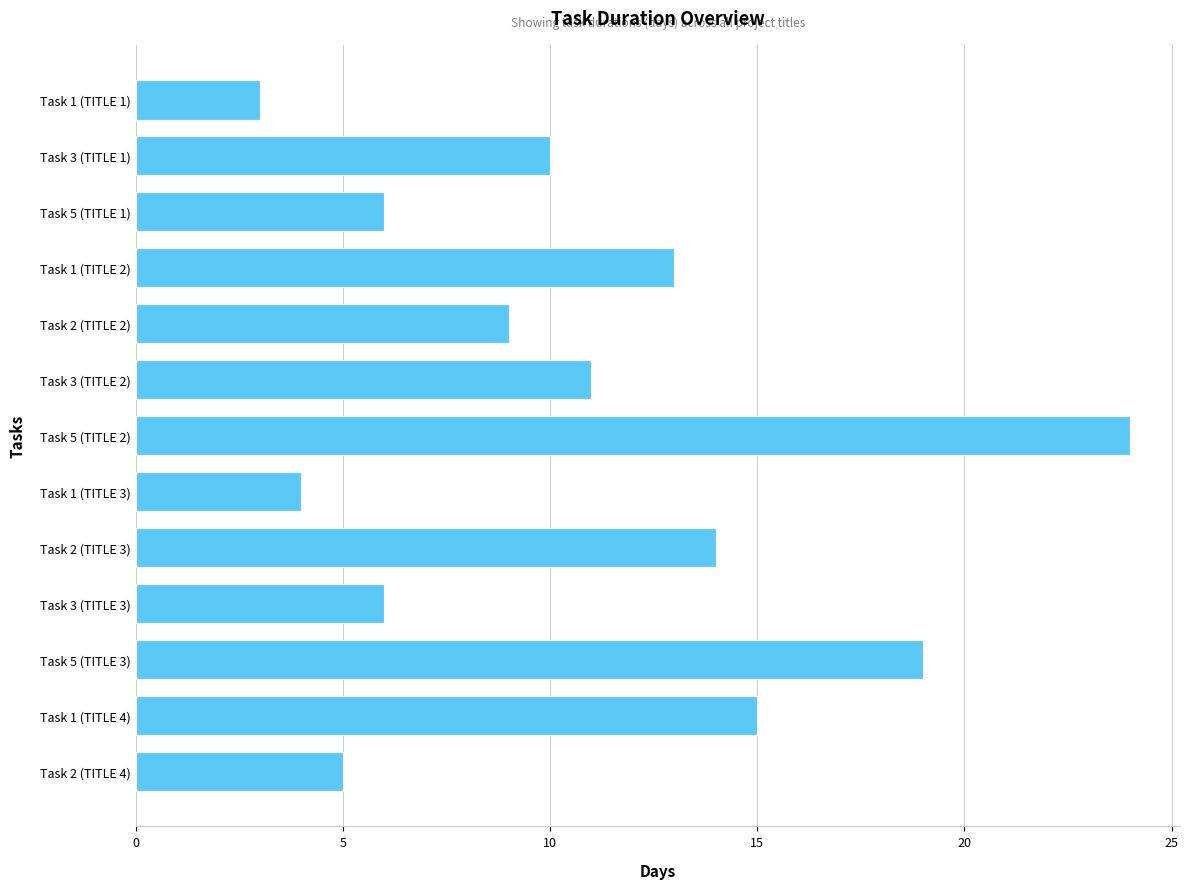

Reading top to bottom, transcribe all the data shown in this chart.

Task 1 (TITLE 1)=3	Task 3 (TITLE 1)=10	Task 5 (TITLE 1)=6	Task 1 (TITLE 2)=13	Task 2 (TITLE 2)=9	Task 3 (TITLE 2)=11	Task 5 (TITLE 2)=24	Task 1 (TITLE 3)=4	Task 2 (TITLE 3)=14	Task 3 (TITLE 3)=6	Task 5 (TITLE 3)=19	Task 1 (TITLE 4)=15	Task 2 (TITLE 4)=5